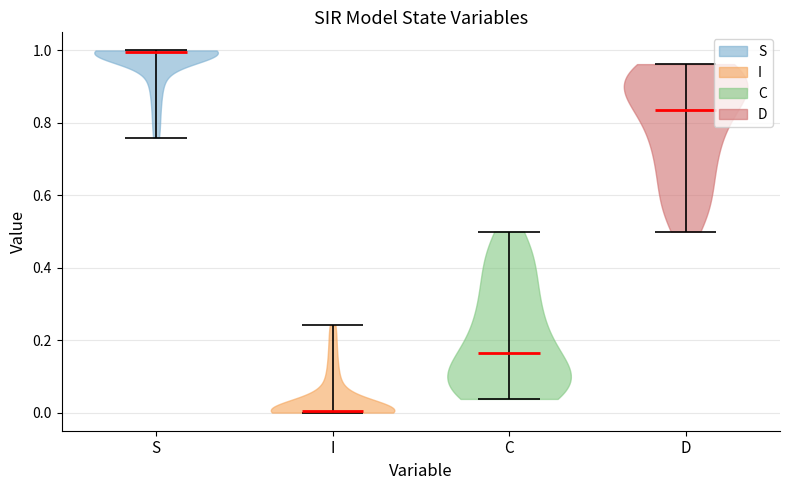

Reading left to right, read every violin against the y-axis: where its median line is, and the lowest and highest points it reaches. The values are not printed on the chart, so give them approximately, as read against the axis.

S: median line 1.00, lowest point 0.76, highest point 1.00
I: median line 0.00, lowest point 0.00, highest point 0.24
C: median line 0.16, lowest point 0.04, highest point 0.50
D: median line 0.84, lowest point 0.50, highest point 0.96